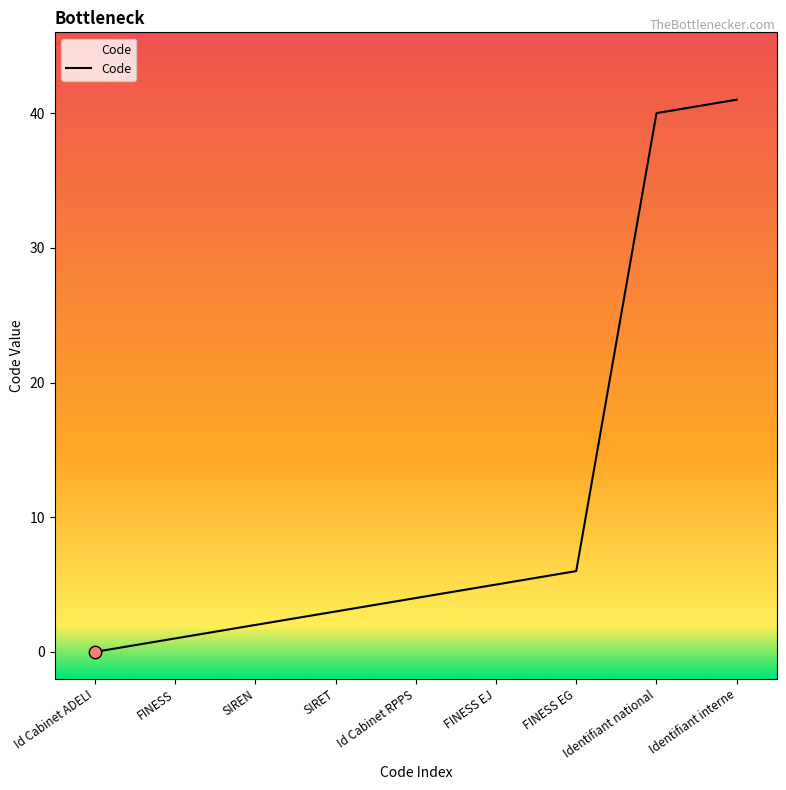

What is the ratio of the value at Identifiant interne to the value at SIRET?

13.7